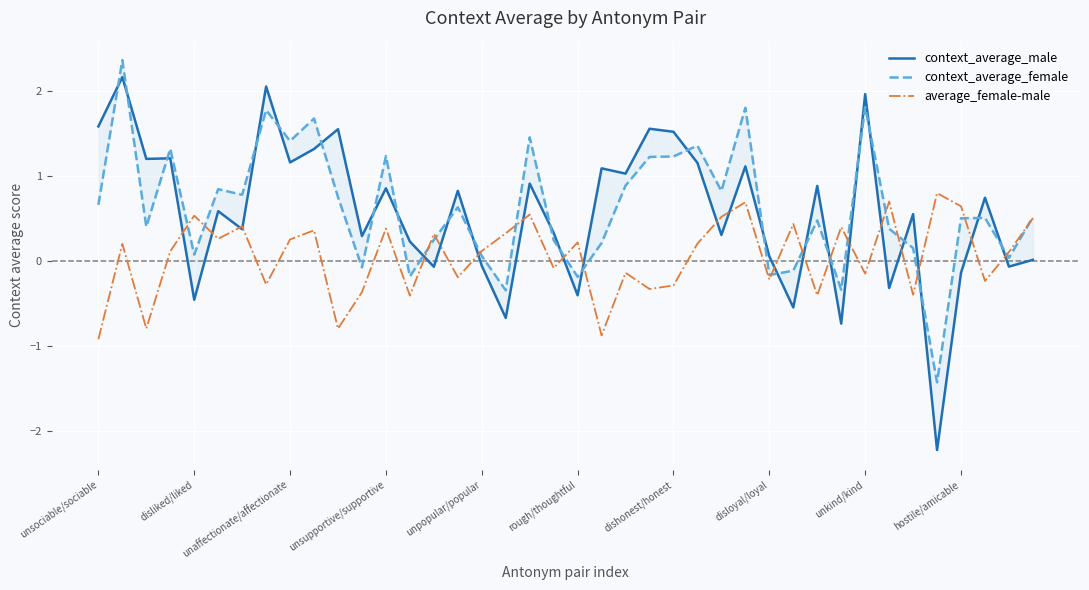

How many data points does each series have?

40